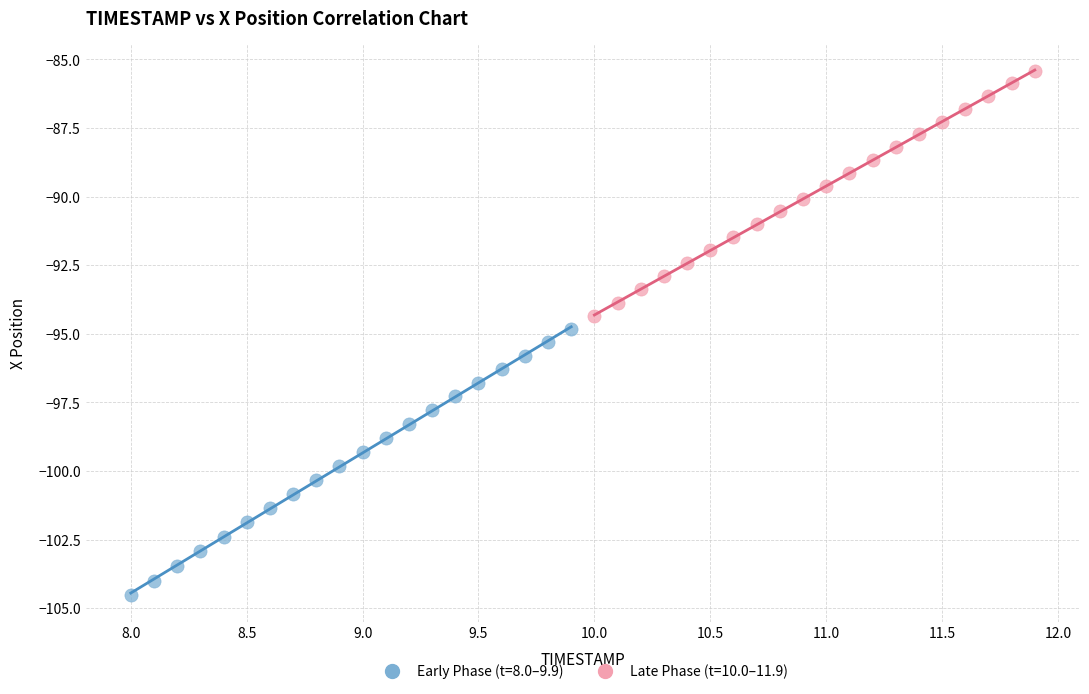

Which series contains the lowest Y value?

Early Phase (t=8.0–9.9)